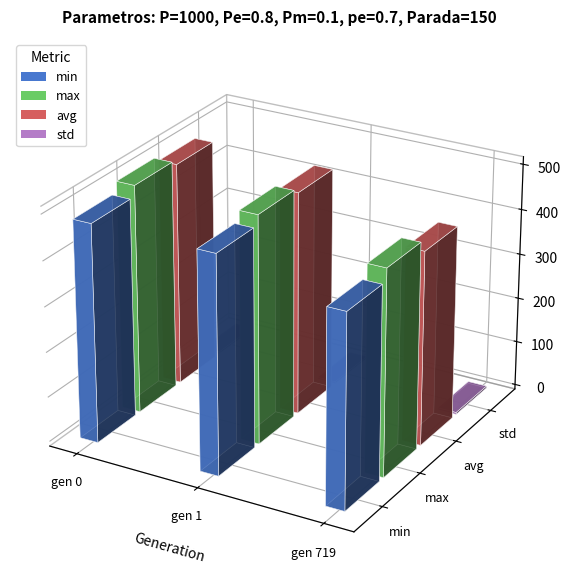

Which label corresponds to the largest value in the chart?

gen 0